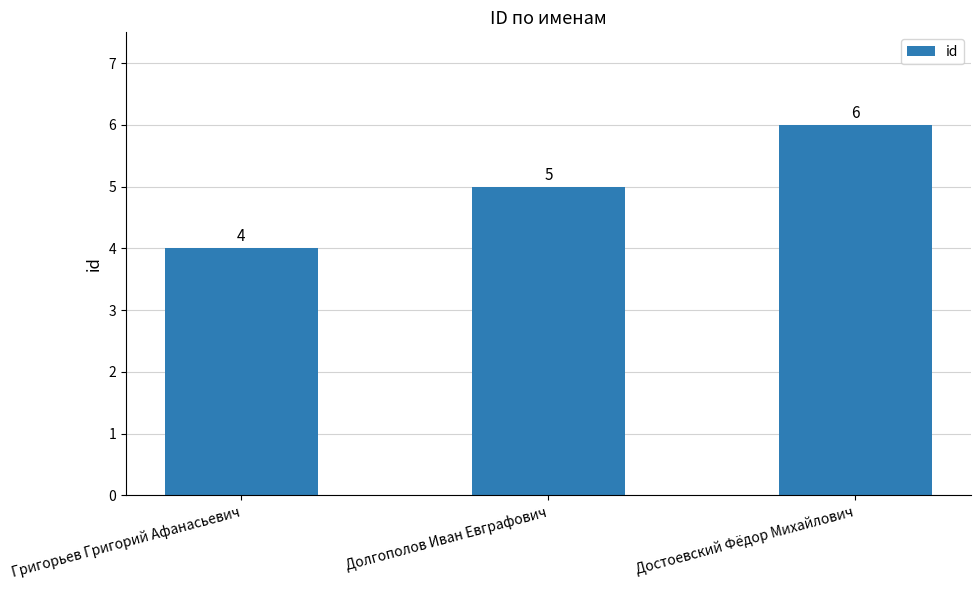

What value does the data have at Долгополов Иван Евграфович?

5